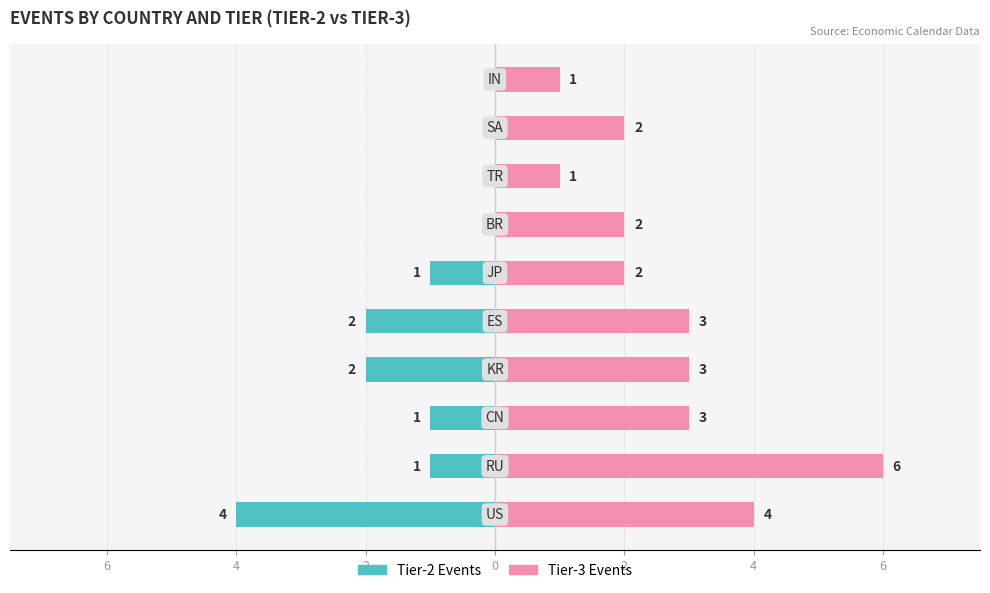

How many groups of bars are there?

10